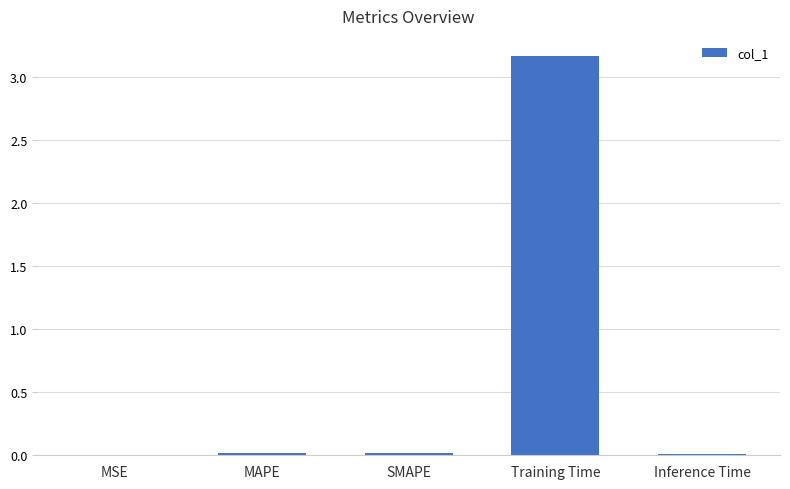

What is the approximate value at Training Time?

3.2